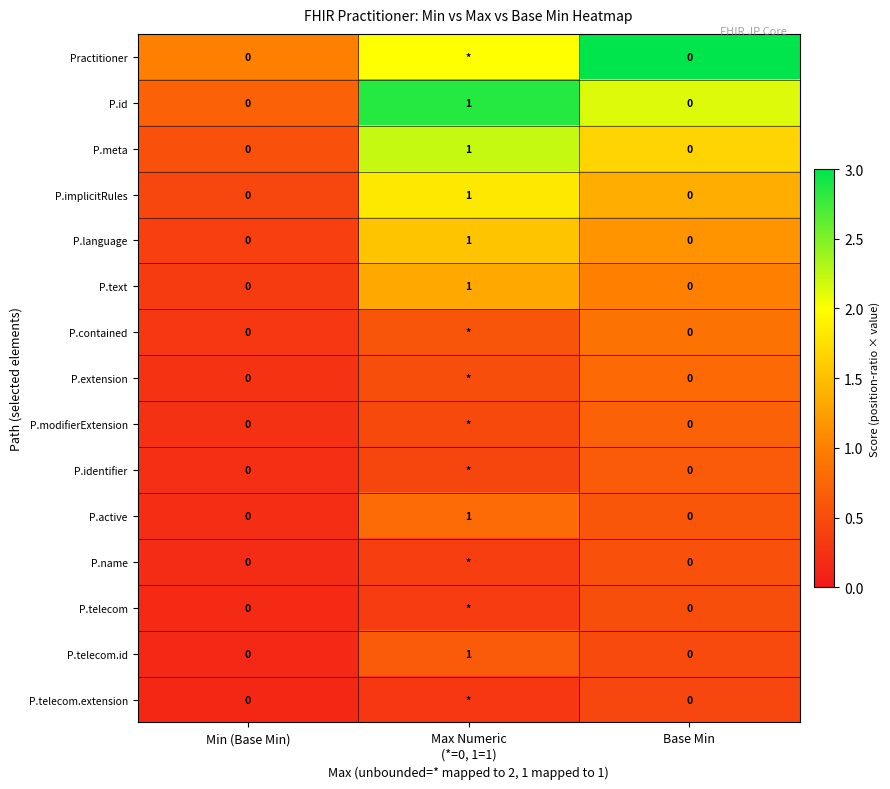

The value of P.id at Base Min is 3.5. True or false?

False